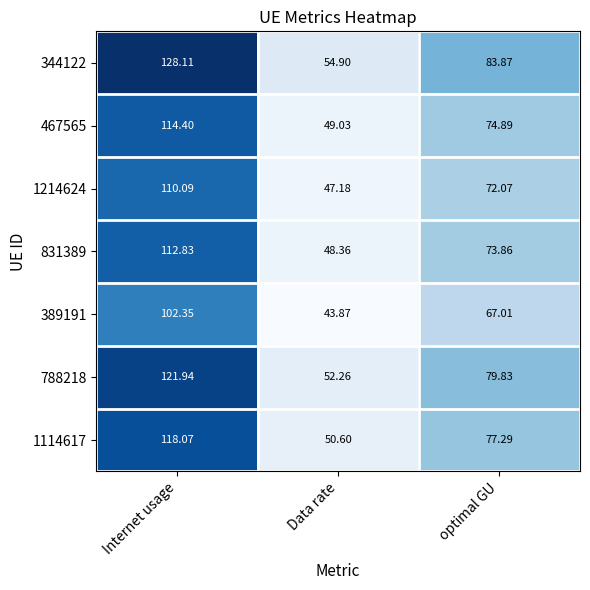

Which series has the largest total across all categories?

344122